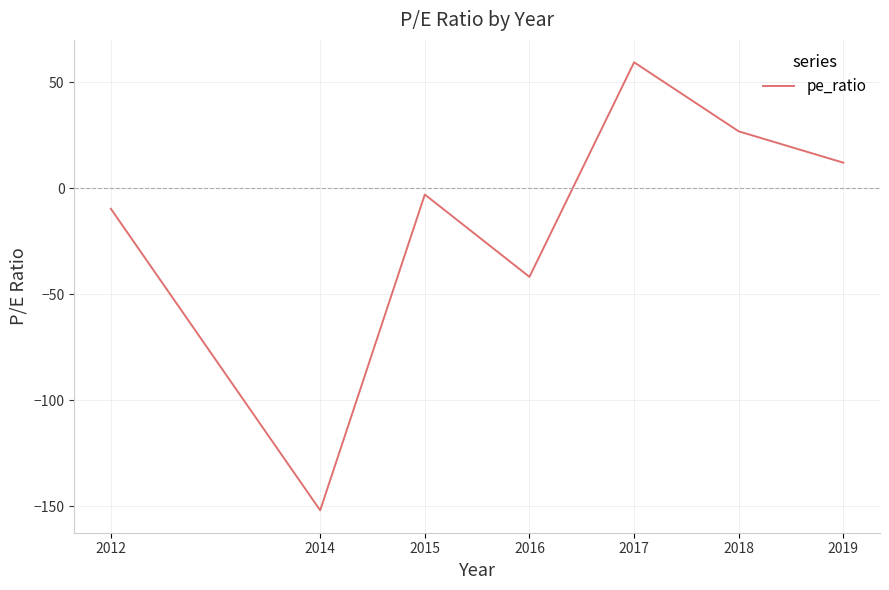

The chart shows a value of -4.5 at 2015. True or false?

False